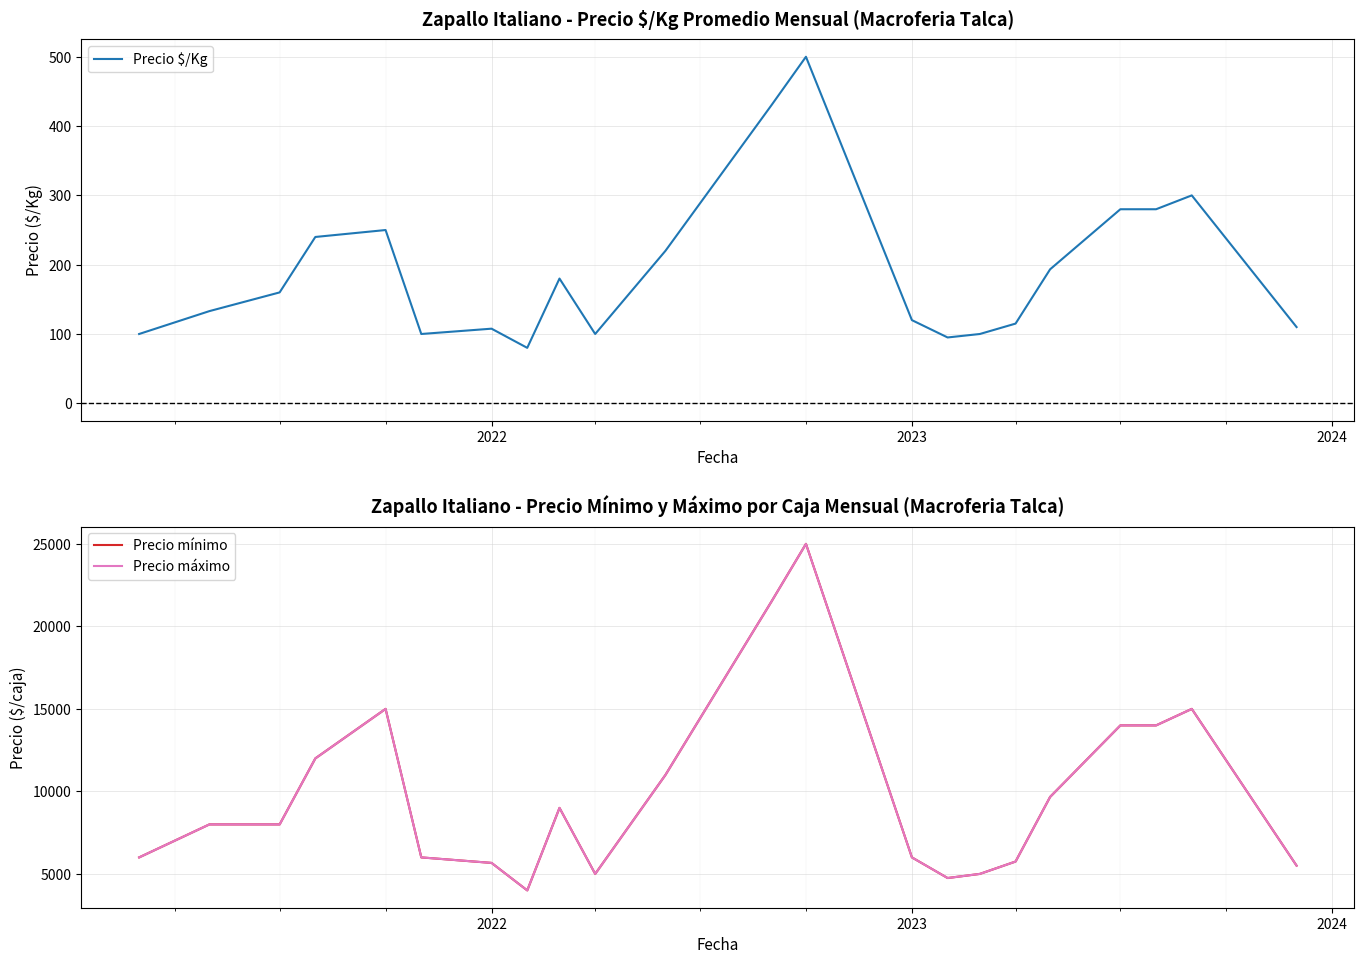

The value of Precio mínimo at 19 is 6490.1. True or false?

False